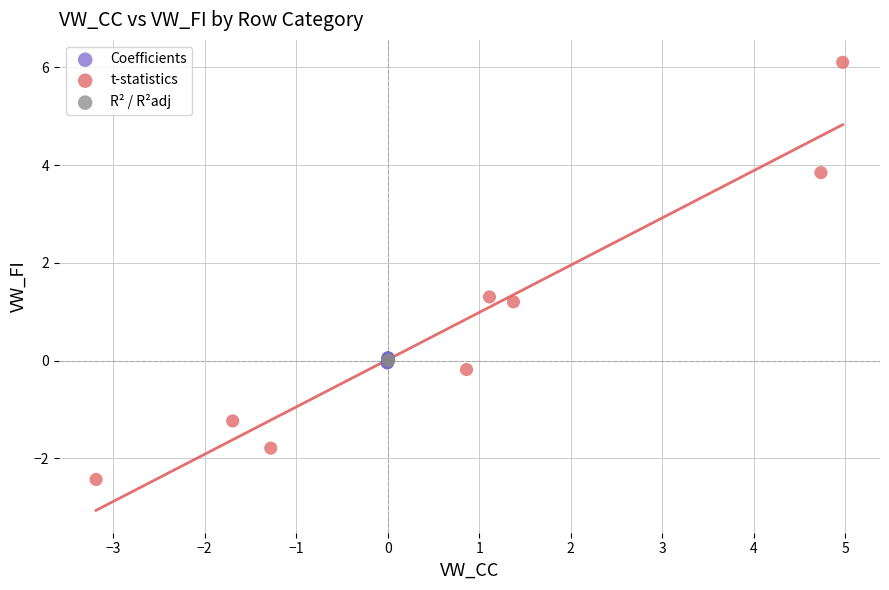

What are all the series names shown in the legend?

Coefficients, t-statistics, R² / R²adj